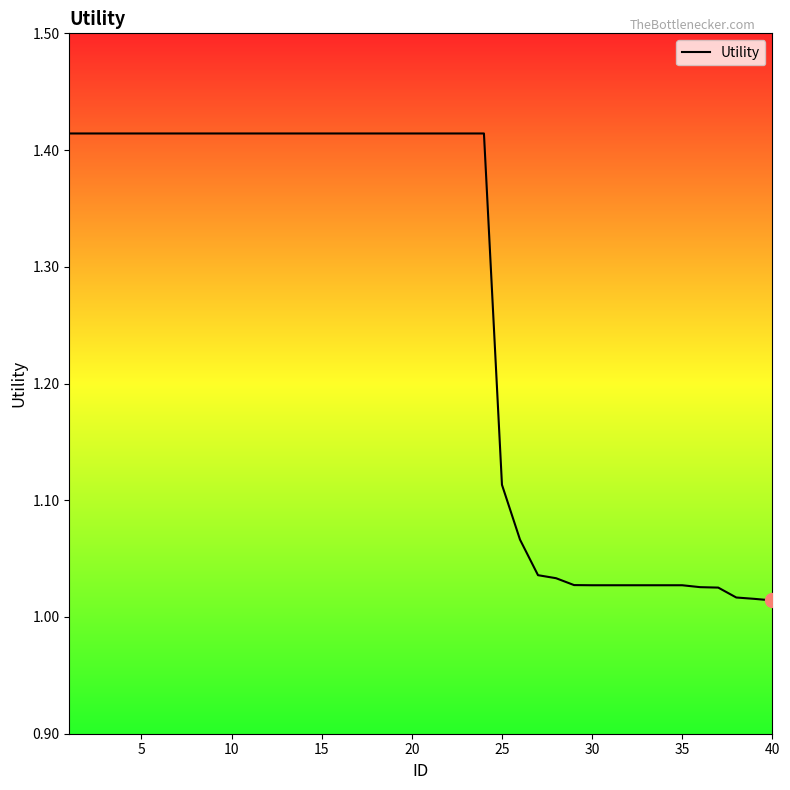

What is the difference between the maximum and minimum values?

0.4